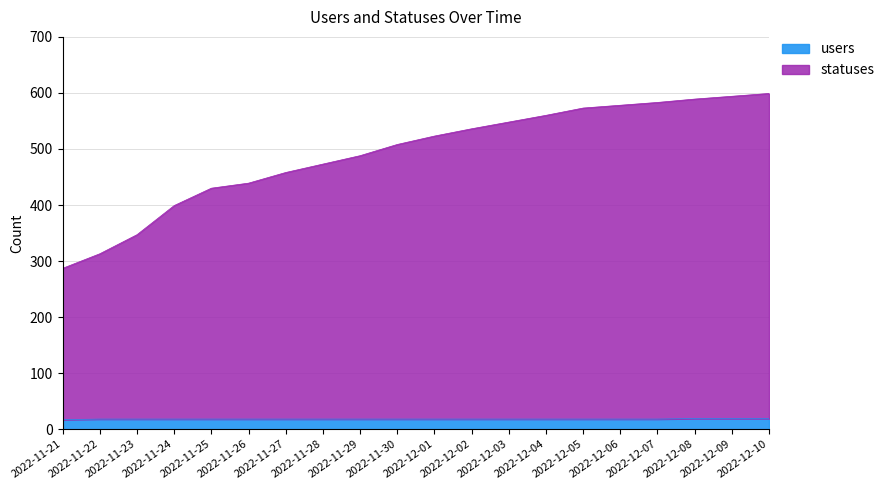

What is the label of the 2nd point from the right?

2022-12-09